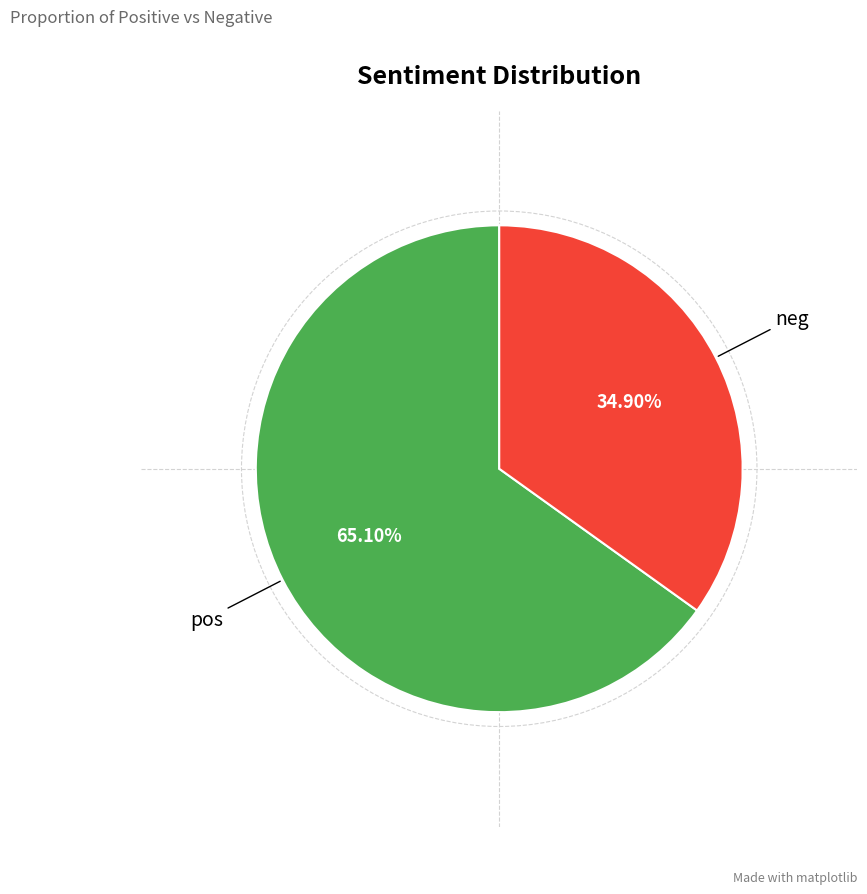

Does any single category account for the majority?

Yes